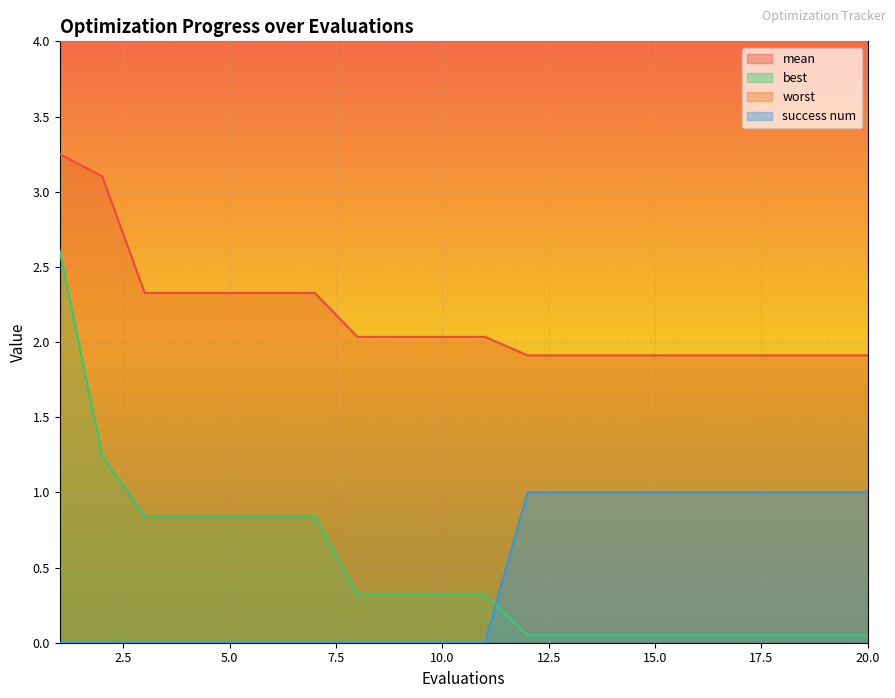

What is the sum of all best values?

9.8